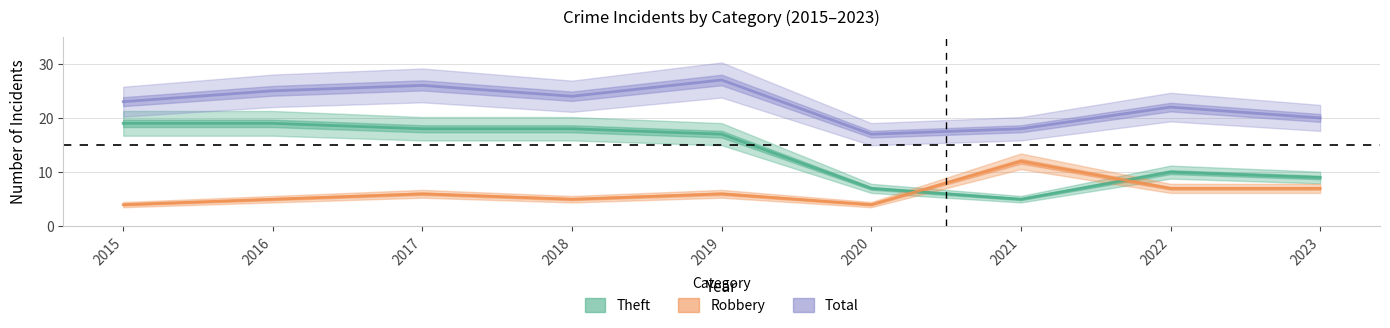

At which label is Theft closest to 12?

2022